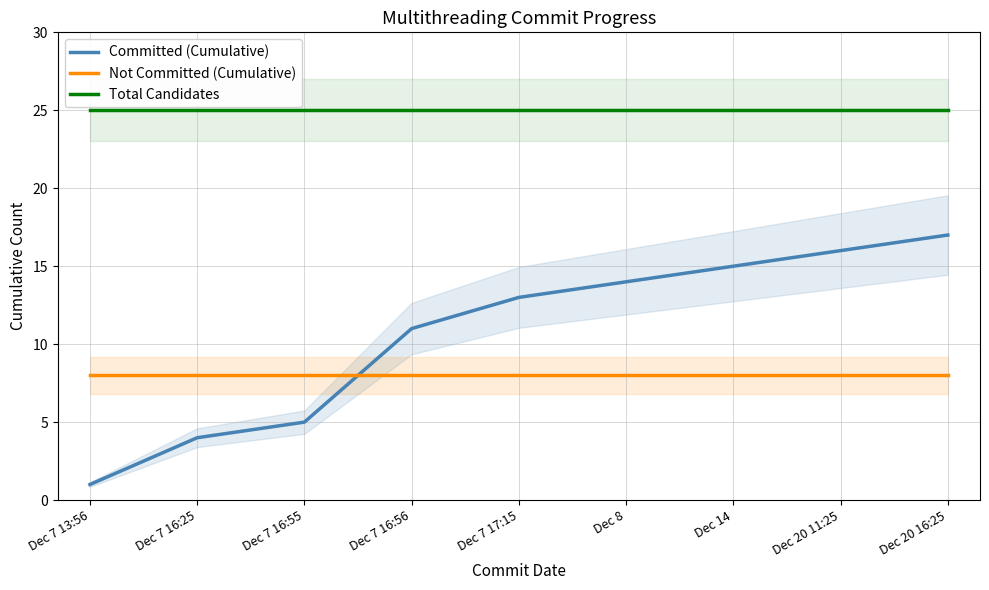

Reading left to right, extract all data points from this chart.

Committed (Cumulative): 1	4	5	11	13	14	15	16	17
Not Committed (Cumulative): 8	8	8	8	8	8	8	8	8
Total Candidates: 25	25	25	25	25	25	25	25	25